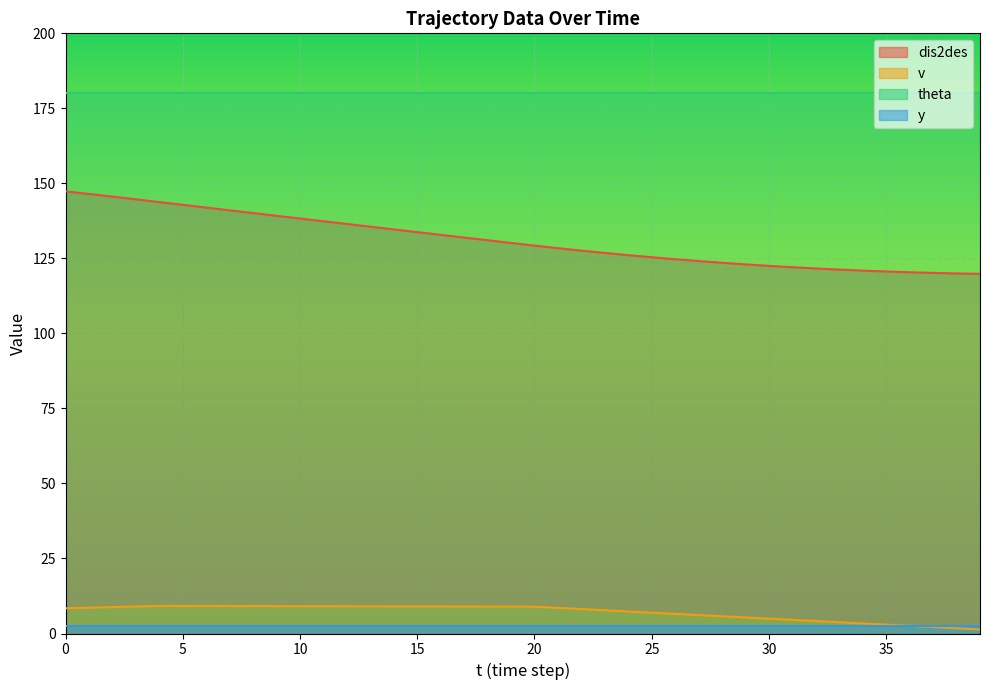

Which series has the largest total across all categories?

theta